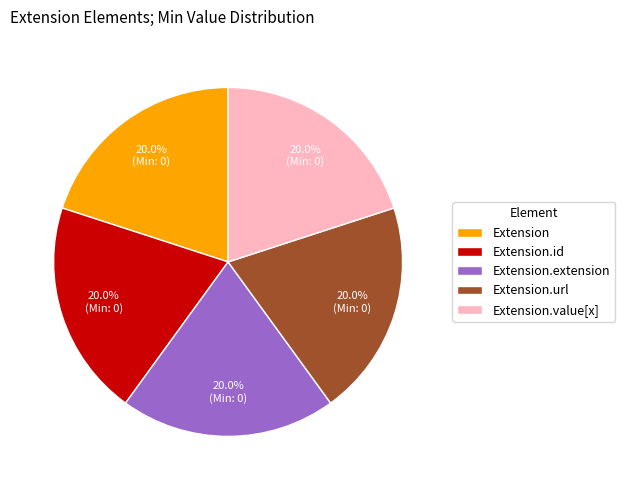

Count the number of slices in the pie.

5